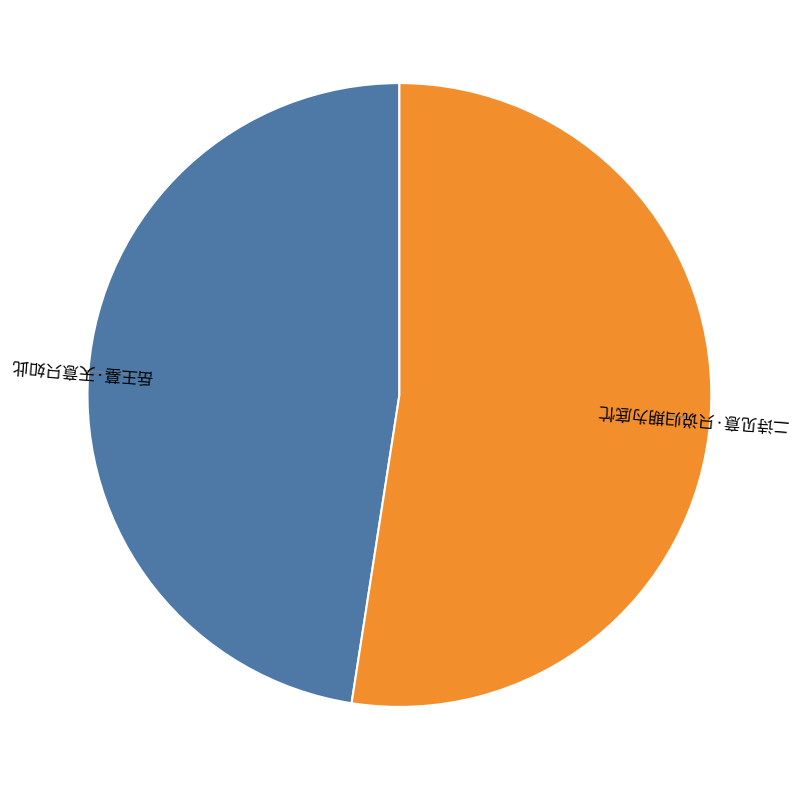

Is it true that 二诗见意·只说归期为底忙 is 59% of the pie?

False